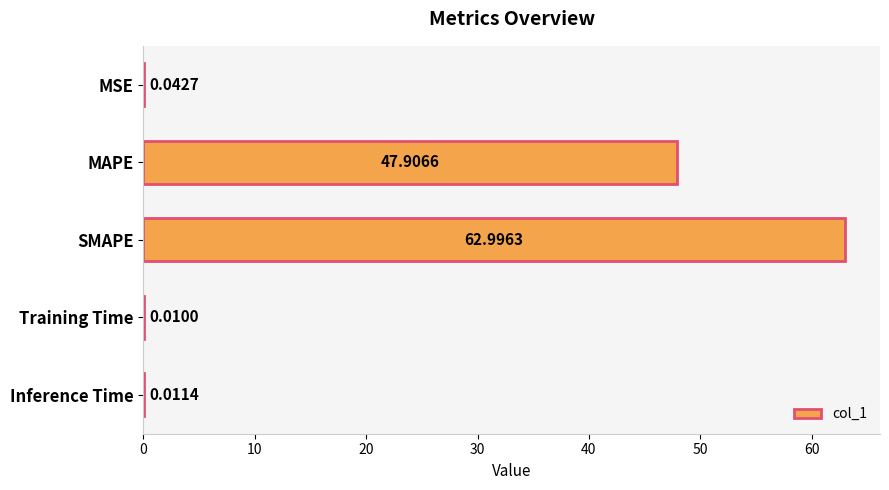

What is the sum of all values?

111.0